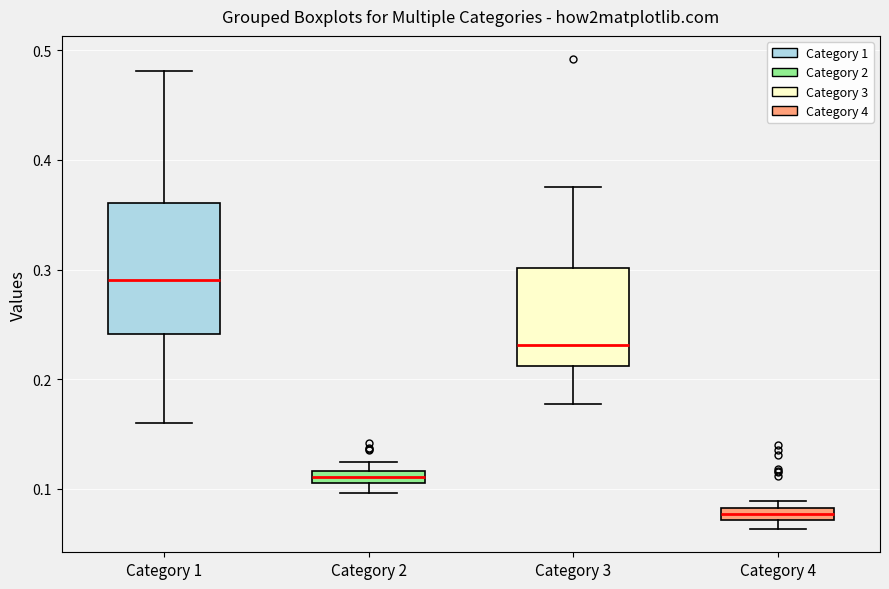

Which box's median line is the lowest?

Category 4